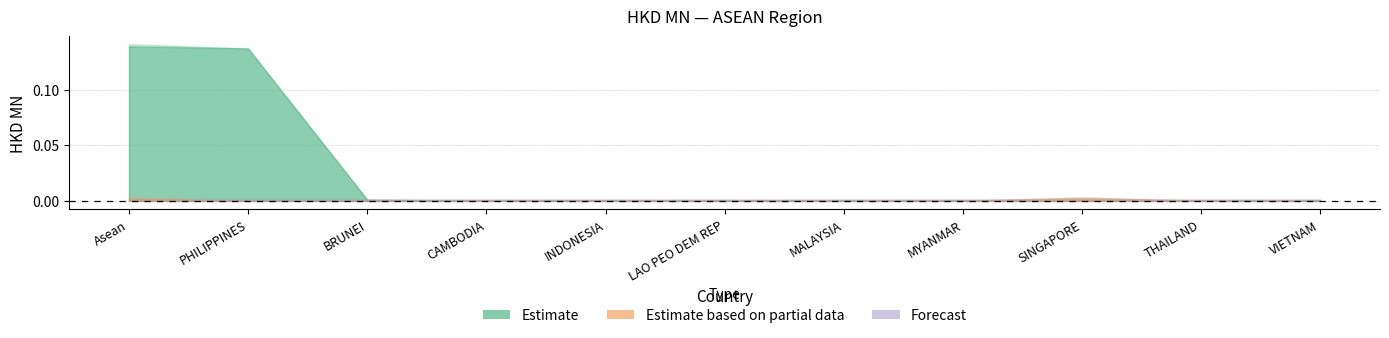

True or false: 201812 has a value of 0.0 at PHILIPPINES.

False